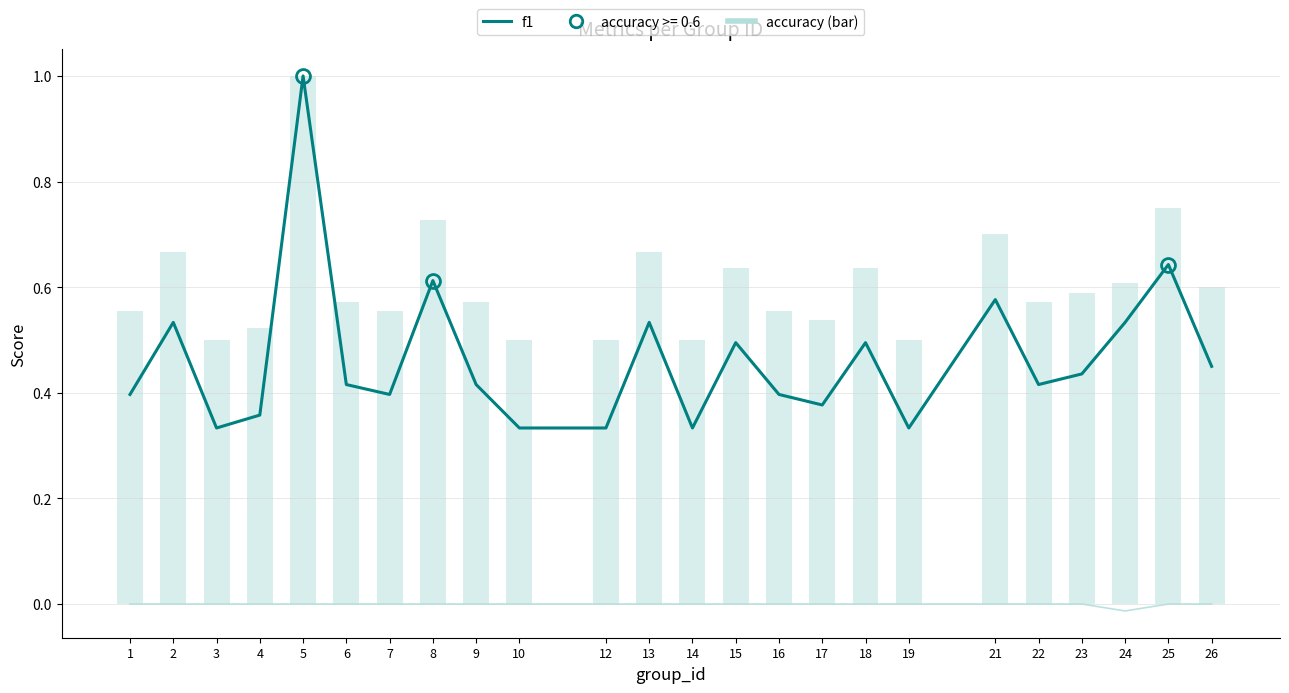

Count the f1 values in the range 0 to 1.

24